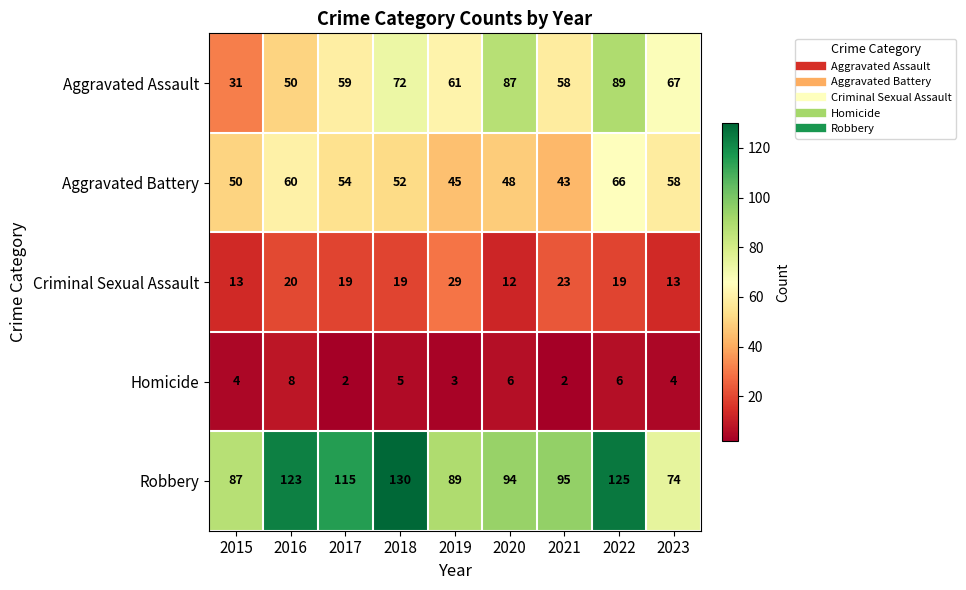

The value of Aggravated Battery at 2020 is 48. True or false?

True